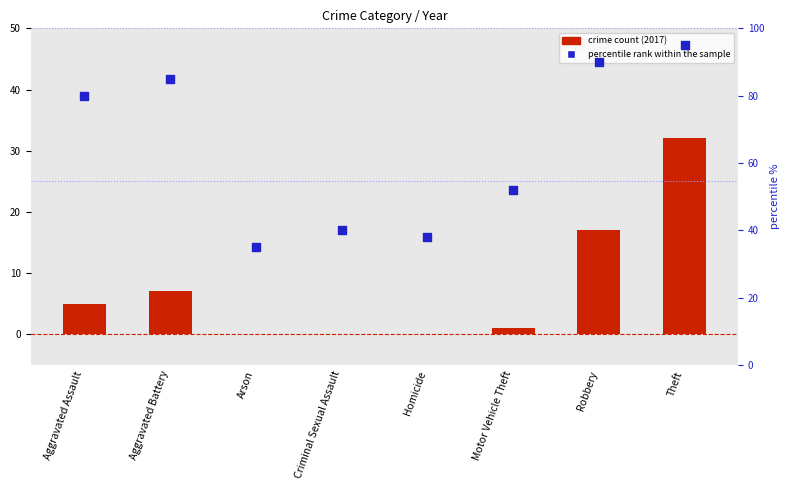

What is the total value across all series at Criminal Sexual Assault?

40